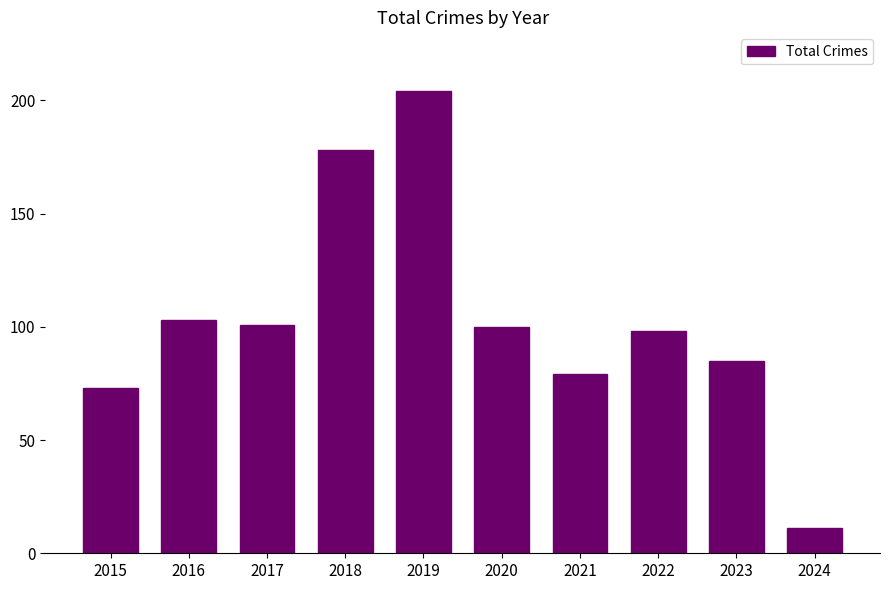

What is the minimum value shown in the chart?

11